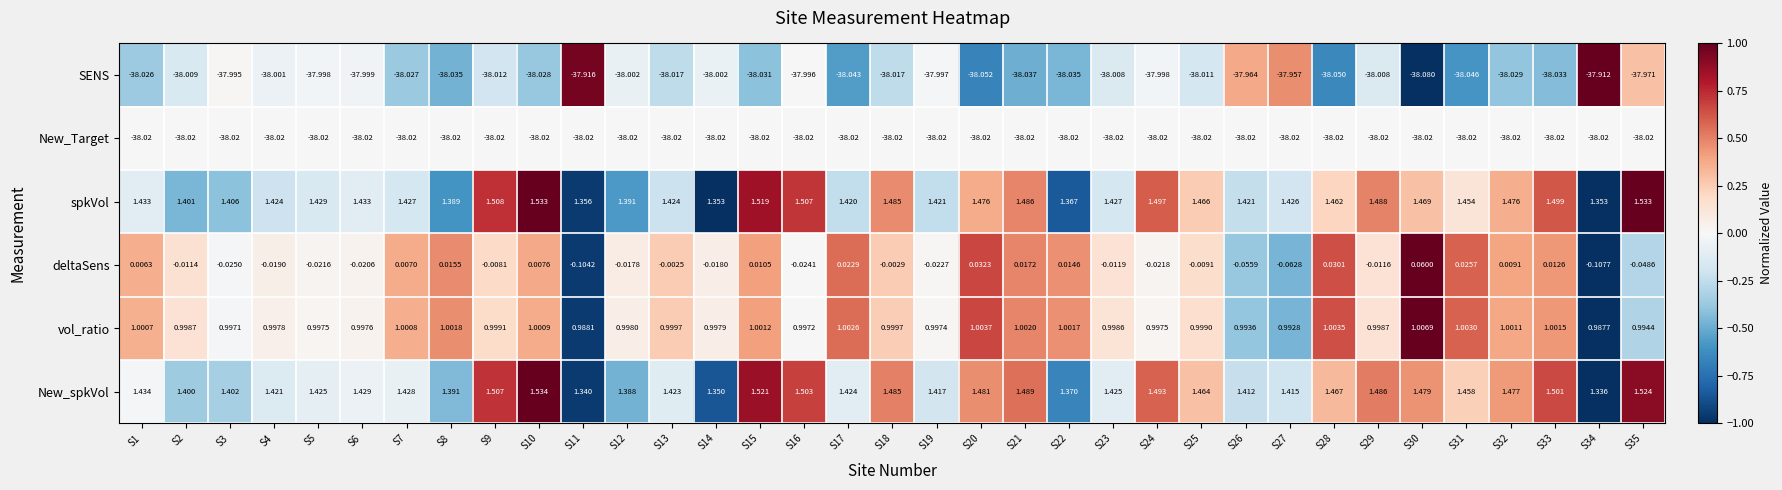

At which category is the sum across all series the highest?

S10